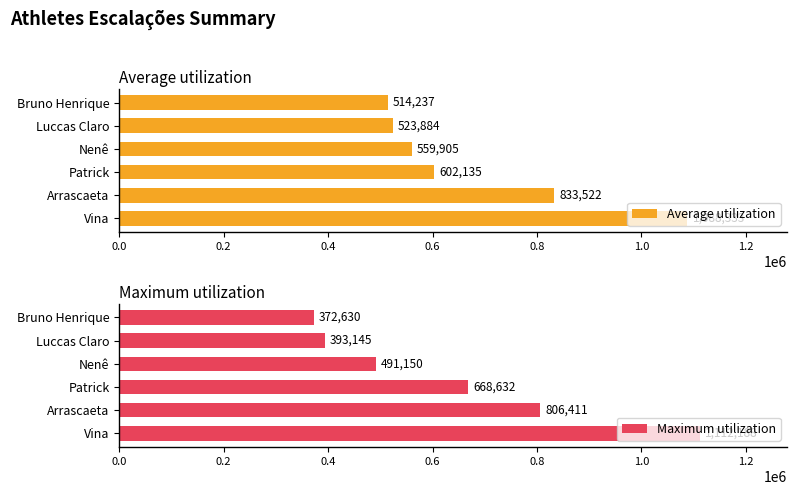

What is the minimum value for Average utilization?

514237